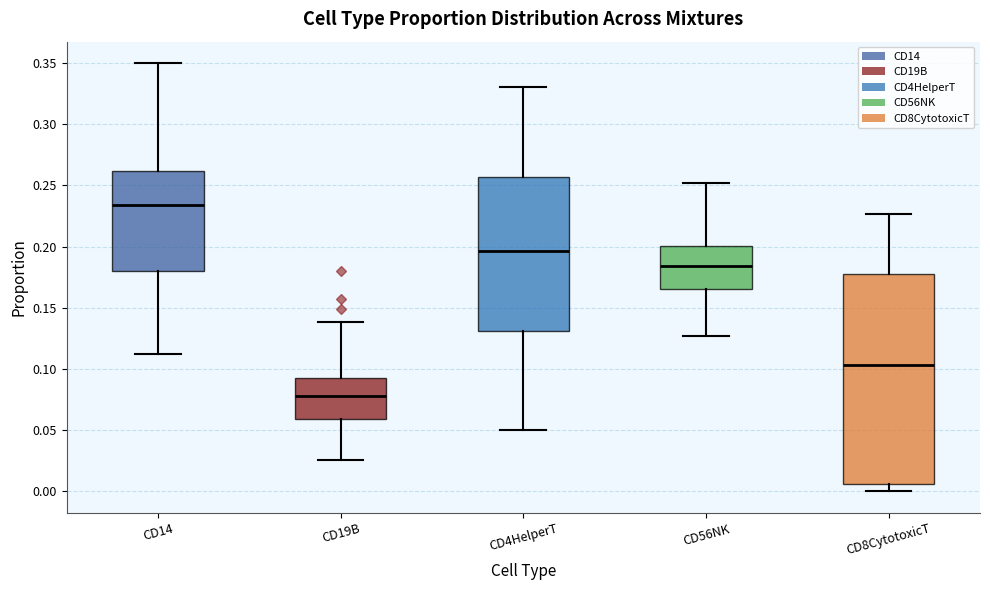

Which box's median line is the lowest?

CD19B